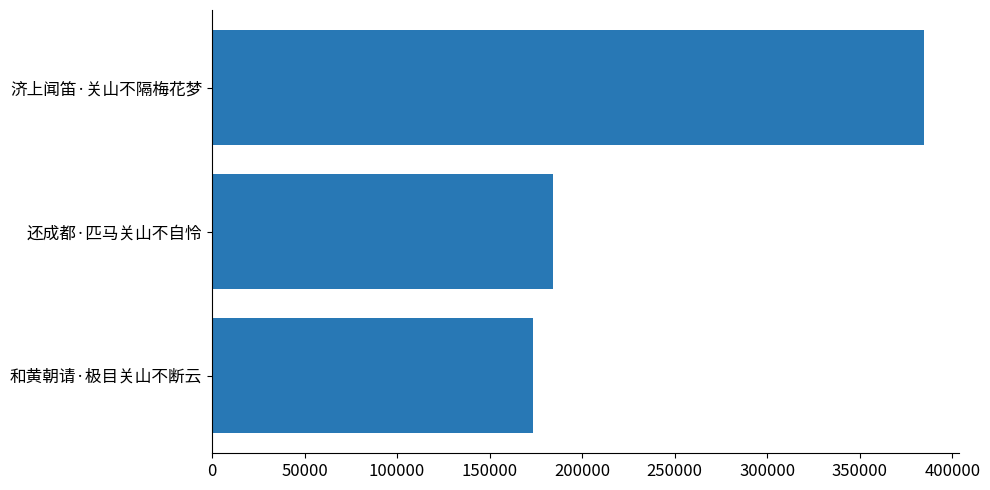

What is the maximum value shown in the chart?

384606